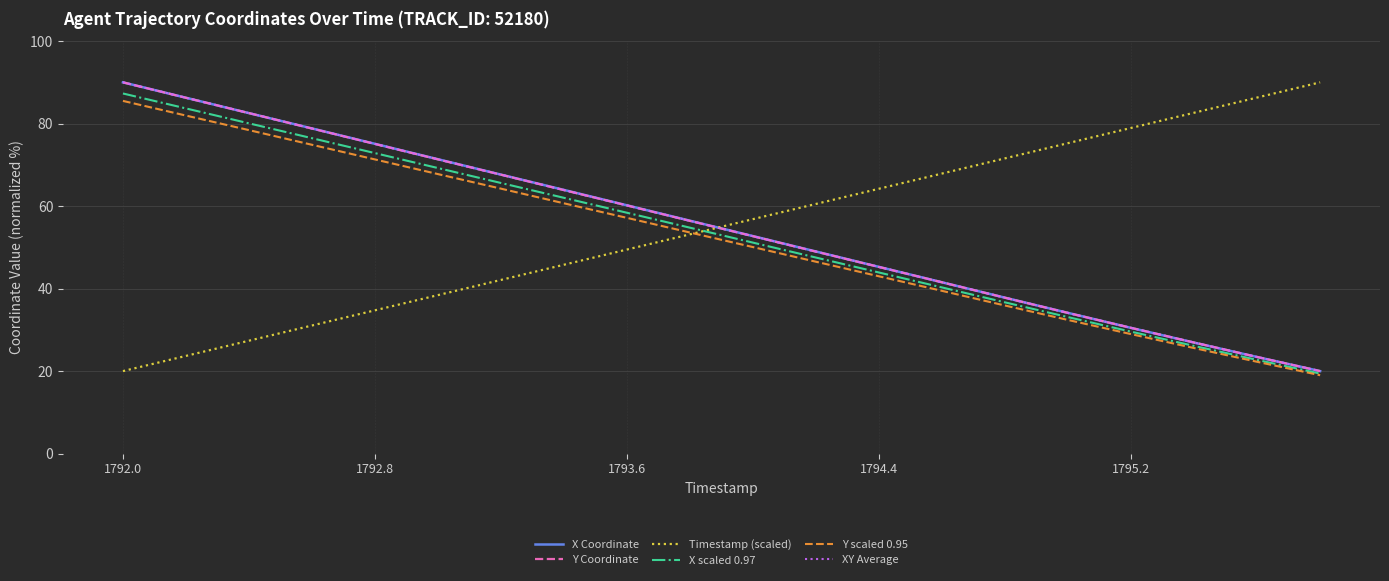

What is the minimum value for Y Coordinate?

20.0